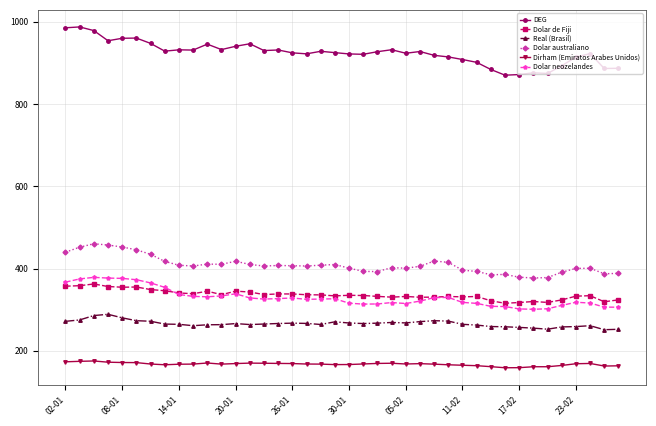

True or false: Real (Brasil) has more than 1 points higher than both neighbors.

True